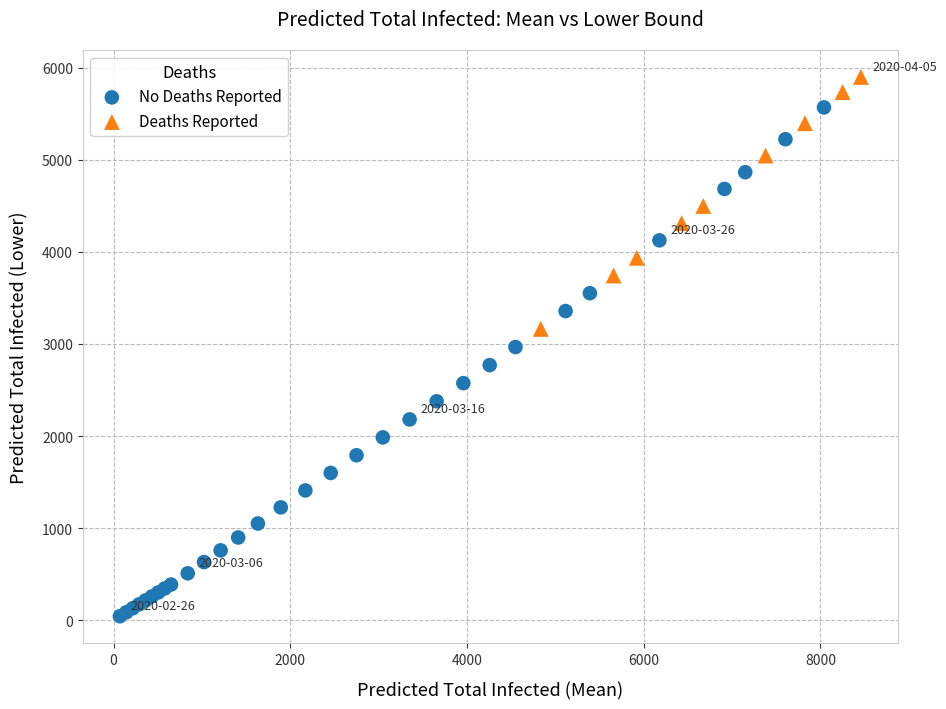

What are all the series names shown in the legend?

No Deaths Reported, Deaths Reported